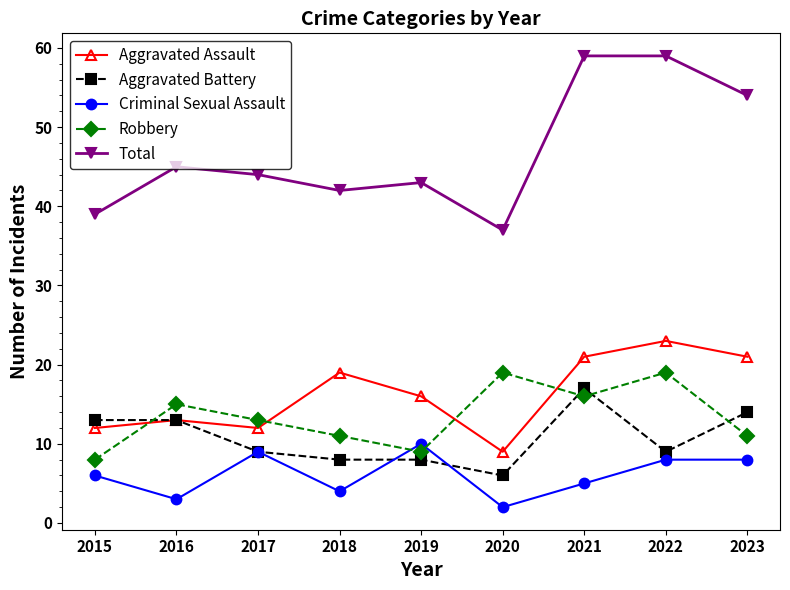

Reading right to left, extract all data points from this chart.

Aggravated Assault: 2023=21	2022=23	2021=21	2020=9	2019=16	2018=19	2017=12	2016=13	2015=12
Aggravated Battery: 2023=14	2022=9	2021=17	2020=6	2019=8	2018=8	2017=9	2016=13	2015=13
Criminal Sexual Assault: 2023=8	2022=8	2021=5	2020=2	2019=10	2018=4	2017=9	2016=3	2015=6
Robbery: 2023=11	2022=19	2021=16	2020=19	2019=9	2018=11	2017=13	2016=15	2015=8
Total: 2023=54	2022=59	2021=59	2020=37	2019=43	2018=42	2017=44	2016=45	2015=39